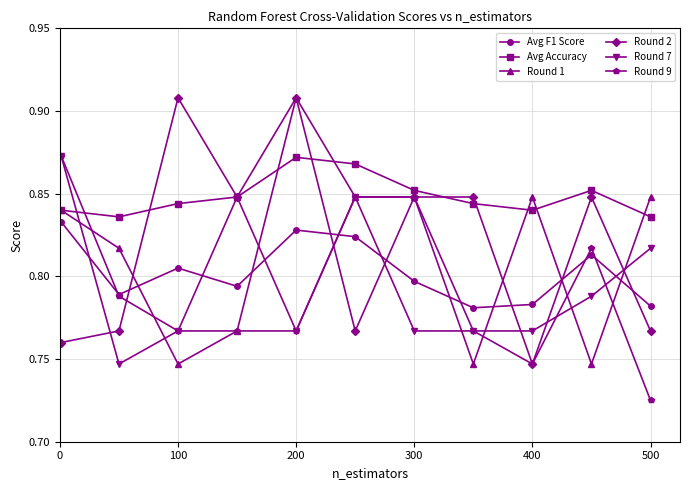

What are all the series names shown in the legend?

Avg F1 Score, Avg Accuracy, Round 1, Round 2, Round 7, Round 9